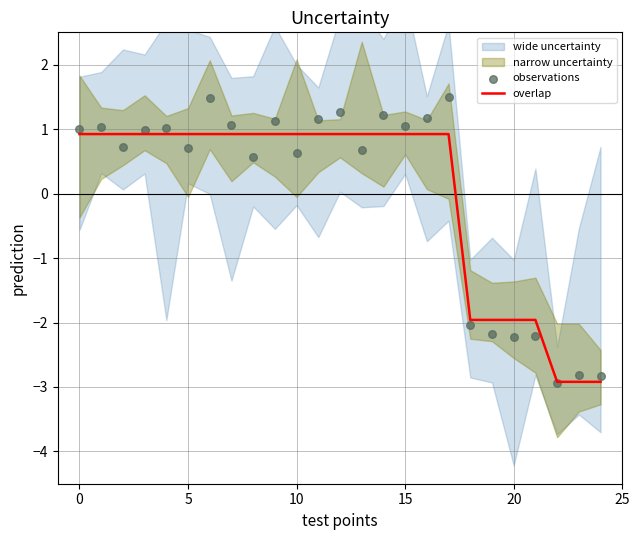

True or false: overlap has a value of 0.9 at 15.

True